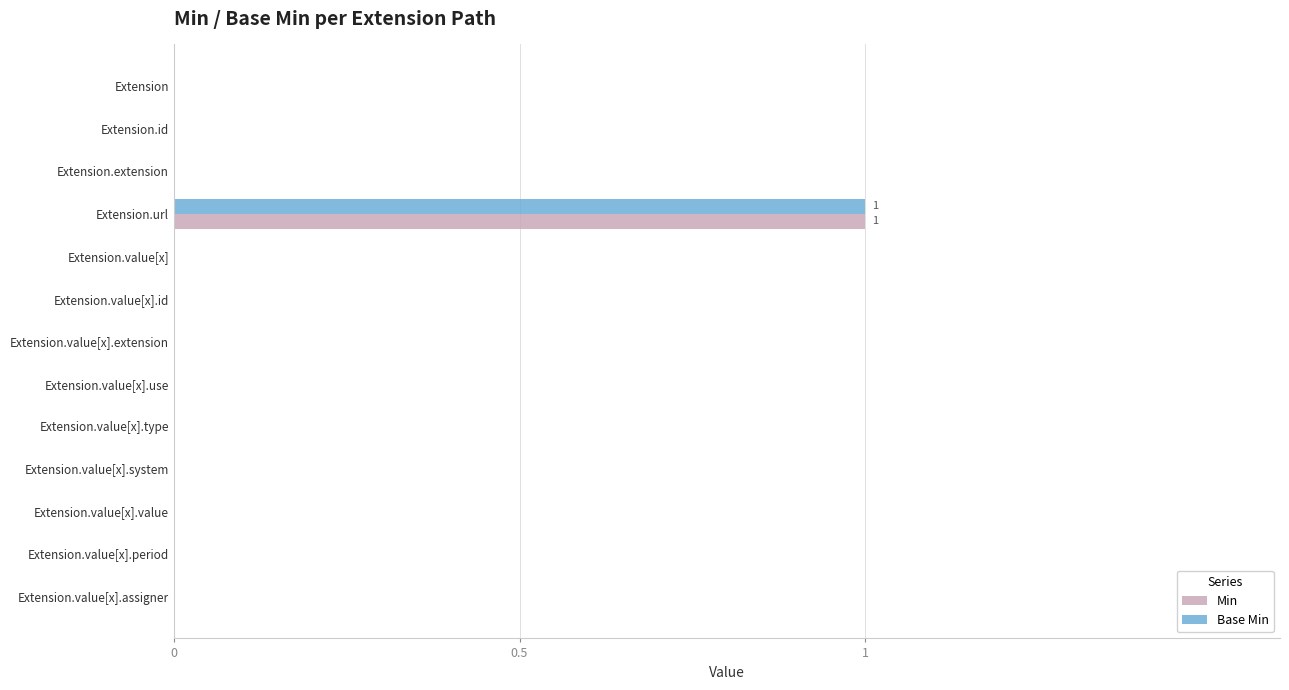

Which label corresponds to the largest value in the chart?

Extension.url